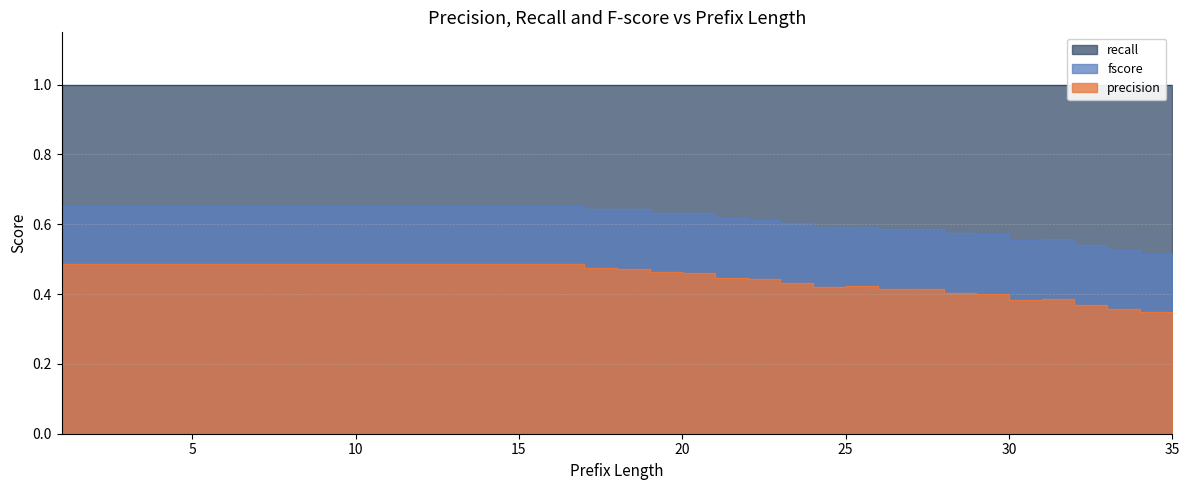

Where is the first local minimum for fscore?

24